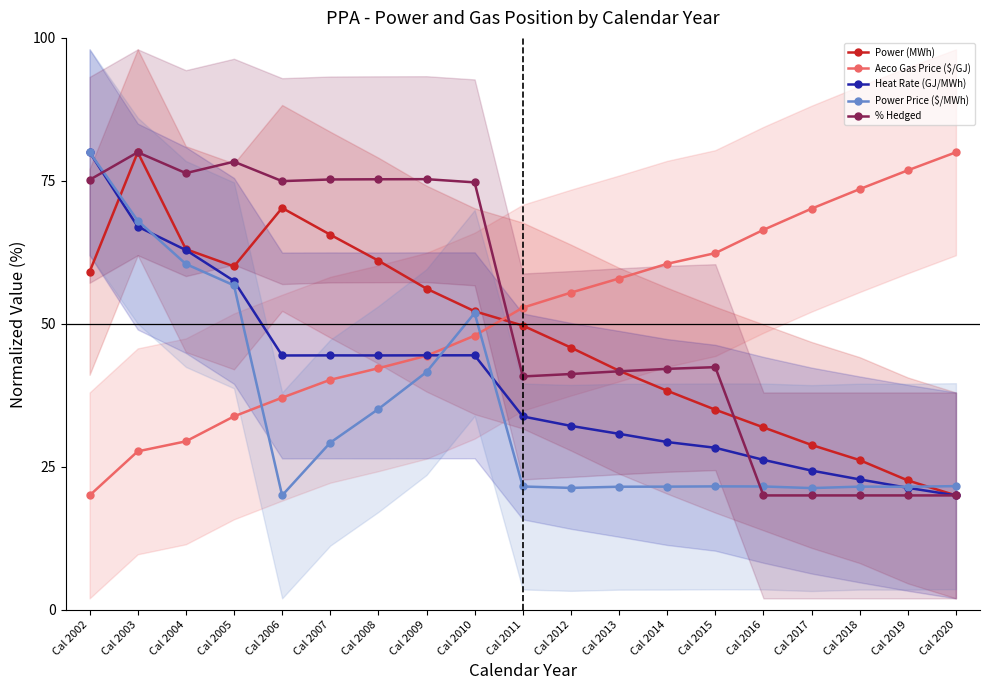

Reading left to right, transcribe all the data shown in this chart.

Power (MWh): 59.1	80.0	63.1	60.0	70.3	65.6	61.0	56.2	52.2	49.7	45.9	41.8	38.3	35.0	31.9	28.8	26.2	22.6	20.0
Aeco Gas Price ($/GJ): 20.0	27.7	29.5	33.8	37.1	40.2	42.2	44.4	47.9	52.8	55.5	57.9	60.5	62.4	66.4	70.1	73.6	76.8	80.0
Heat Rate (GJ/MWh): 80.0	67.0	62.9	57.5	44.5	44.5	44.5	44.5	44.5	33.8	32.2	30.8	29.3	28.3	26.2	24.3	22.8	21.3	20.0
Power Price ($/MWh): 80.0	68.0	60.5	56.7	20.0	29.2	35.1	41.6	51.9	21.6	21.3	21.5	21.5	21.6	21.6	21.3	21.5	21.5	21.6
% Hedged: 75.2	80.0	76.4	78.4	75.0	75.2	75.3	75.3	74.7	40.8	41.2	41.7	42.1	42.4	20.0	20.0	20.0	20.0	20.0